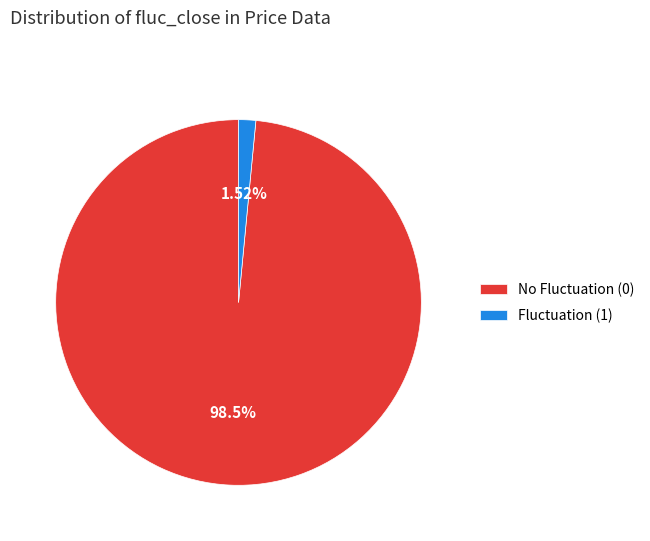

Which has a higher value, No Fluctuation (0) or Fluctuation (1)?

No Fluctuation (0)